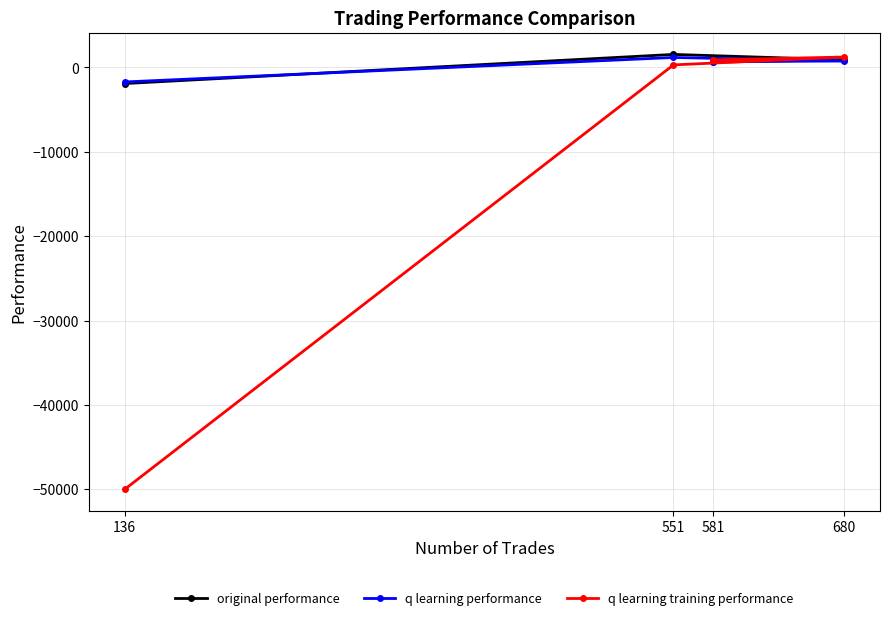

Is the value of q learning training performance at 680 greater than the value of q learning performance at 551?

Yes